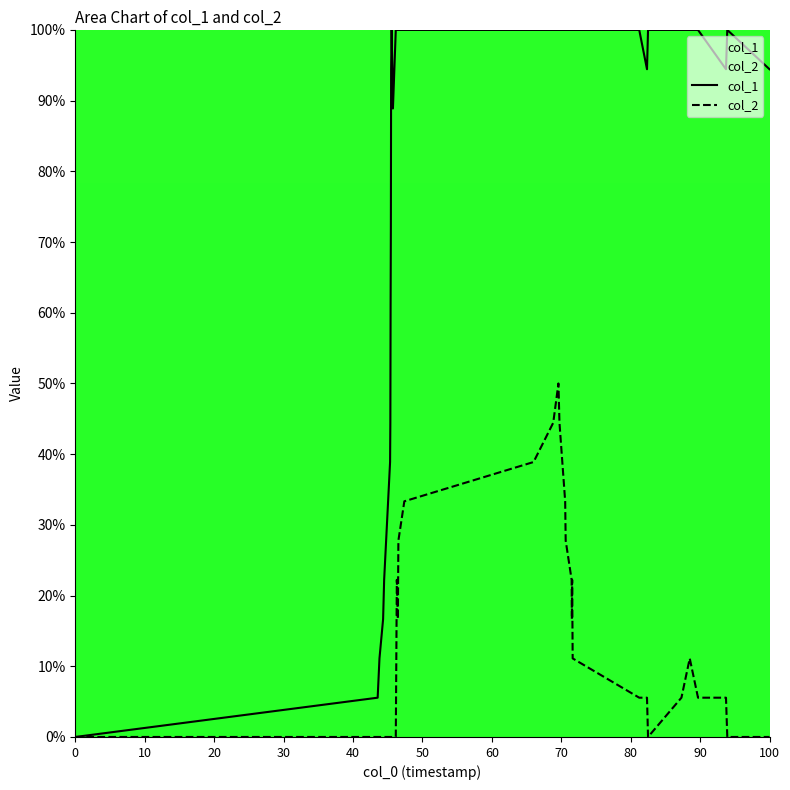

Which series has the widest spread of values?

col_1